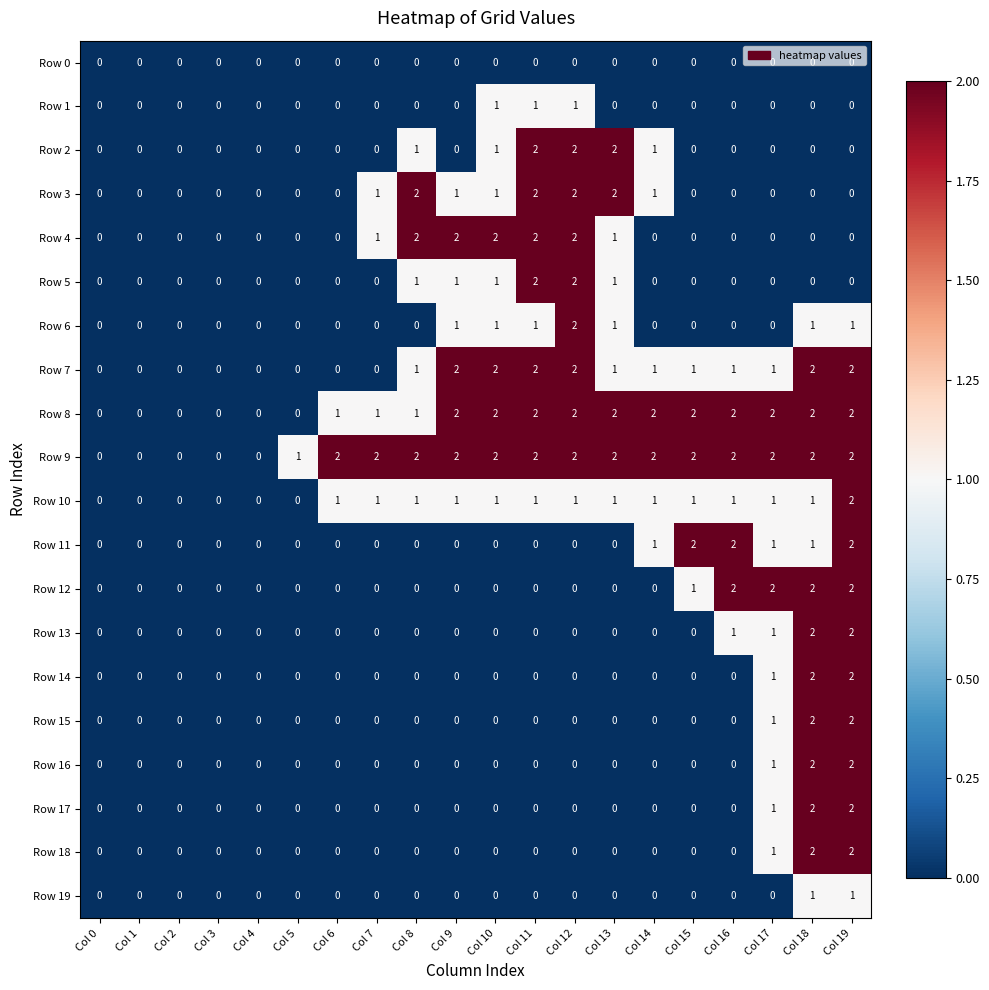

Where is Row 17 nearest to the value 1?

Col 17